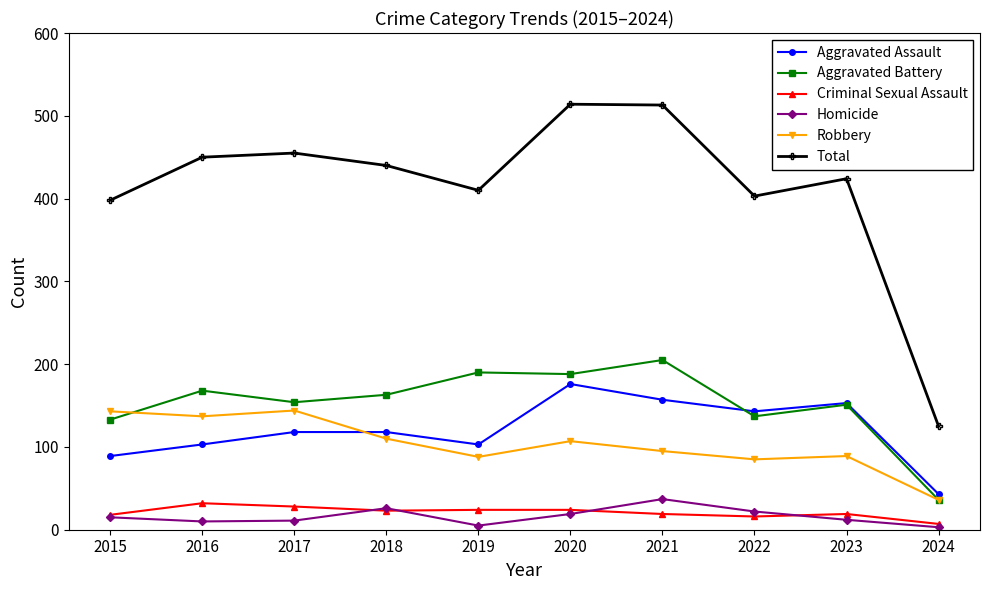

What is the difference between the second highest and minimum values in the Robbery series?

107